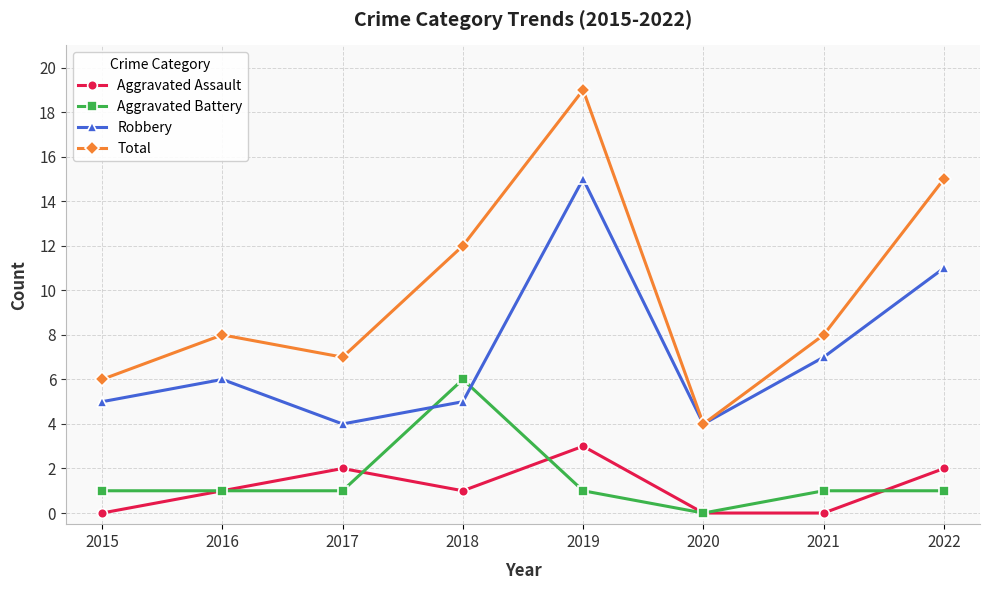

How many data points does each series have?

8